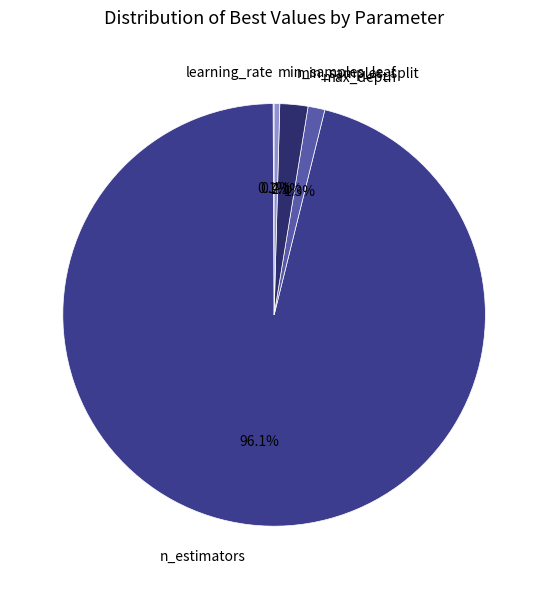

Which category has the biggest portion of the pie?

n_estimators